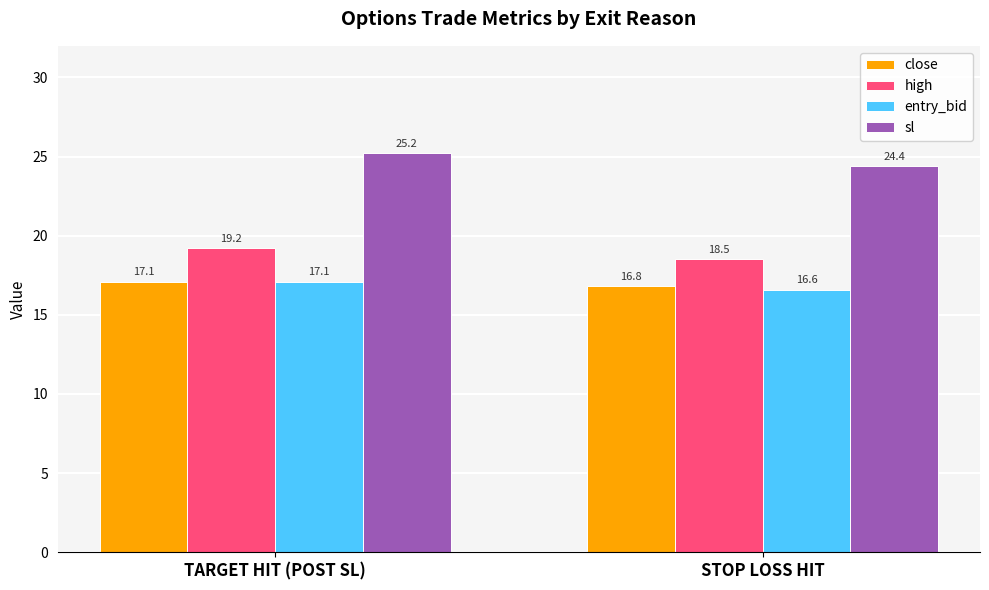

Which category has the lowest value in the high series?

STOP LOSS HIT